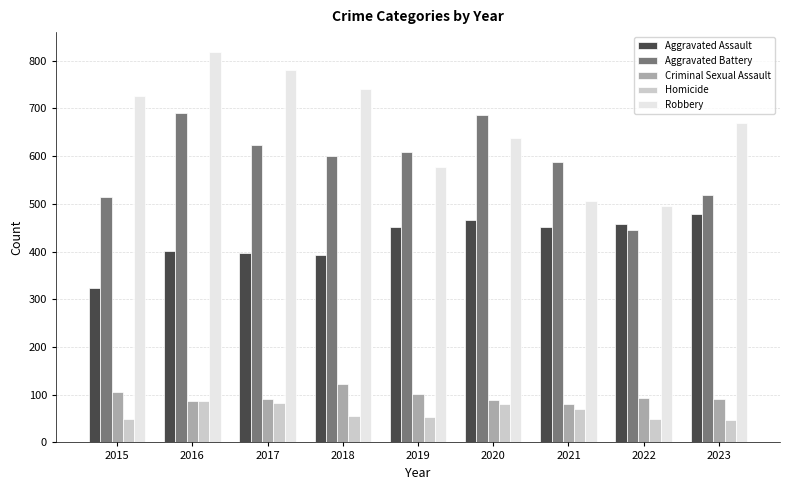

At which category is the sum across all series the highest?

2016